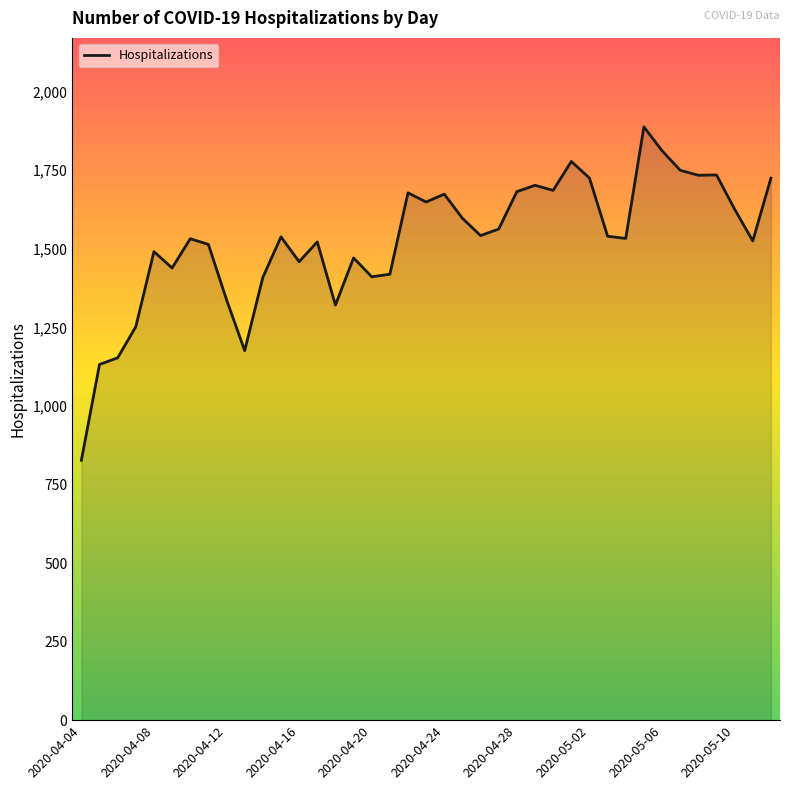

What is the maximum value shown in the chart?

1888